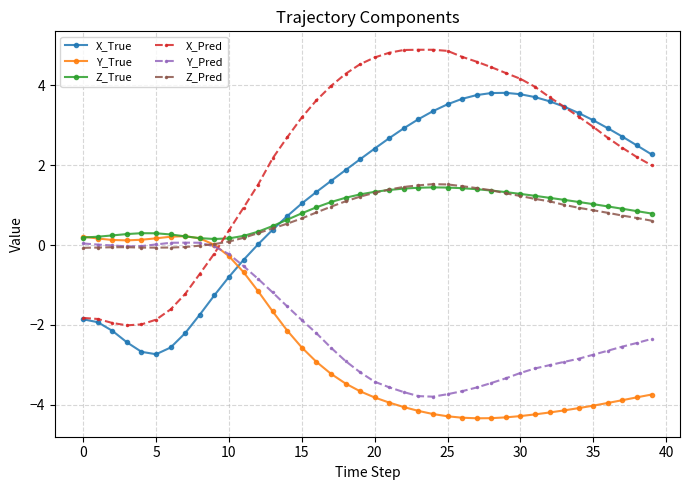

What is the difference between the second highest and minimum values in the Y_True series?

4.6